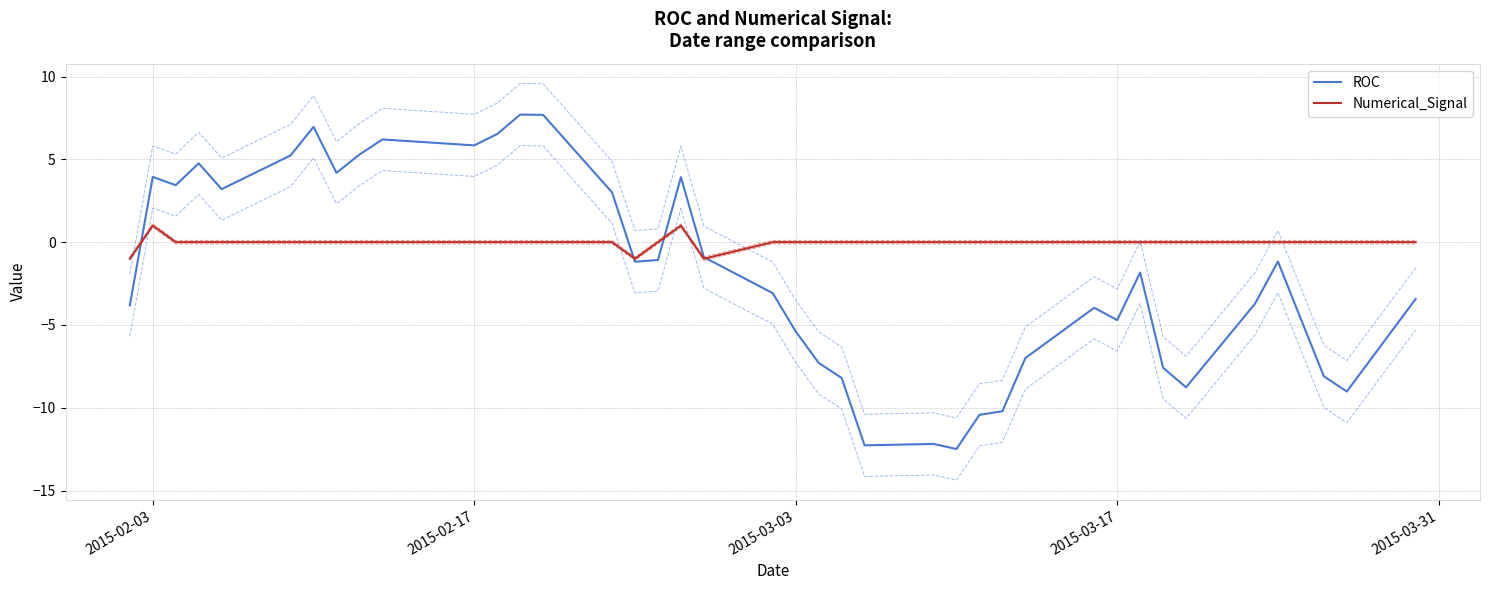

True or false: ROC and Numerical_Signal intersect in this chart.

True